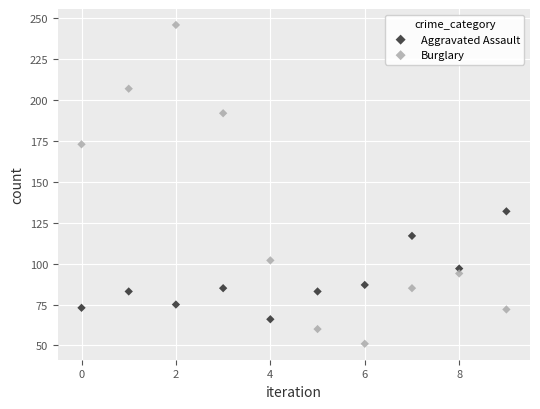

Which series reaches the maximum Y coordinate?

Burglary